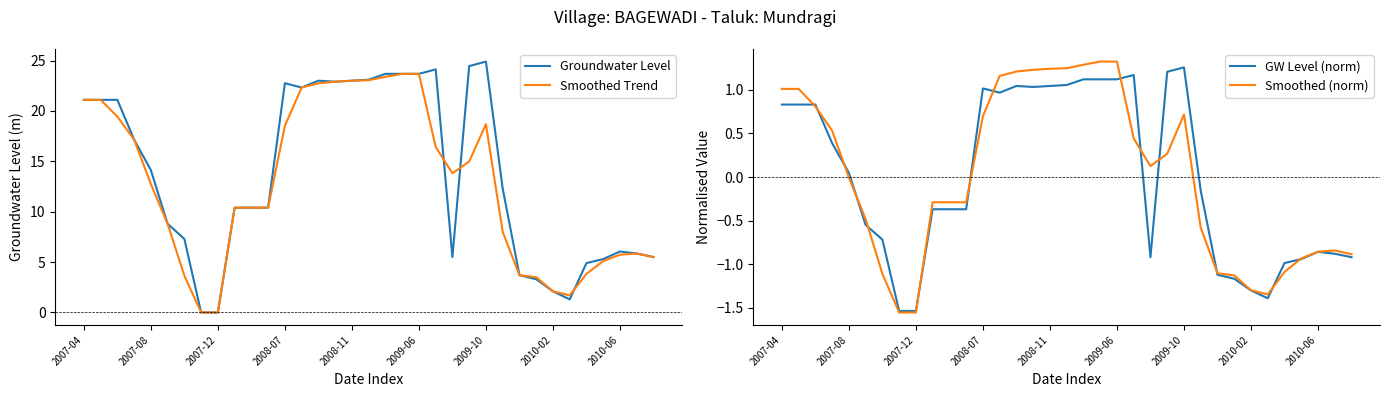

True or false: Smoothed (norm) and Groundwater Level cross at least once.

False